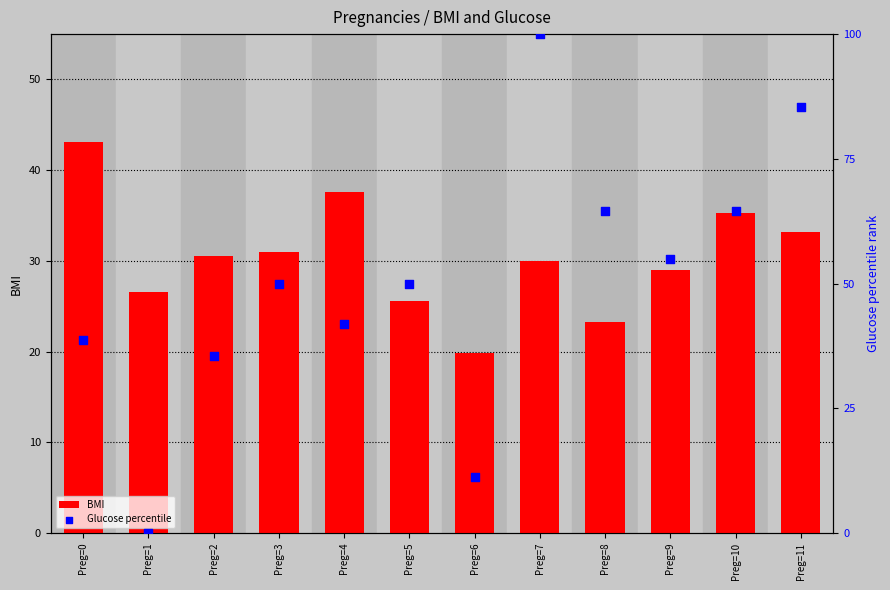

Which series has the largest total across all categories?

Glucose percentile